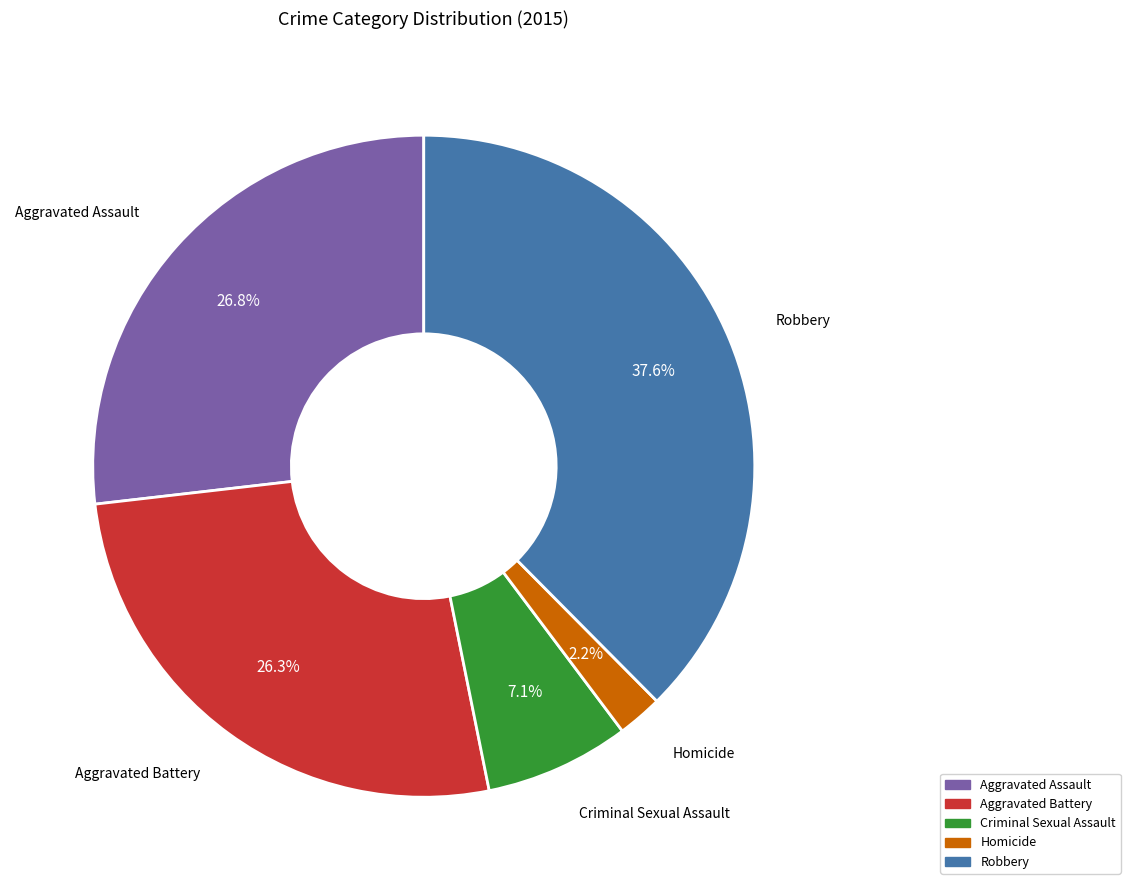

What is the smallest slice in the pie chart?

Homicide